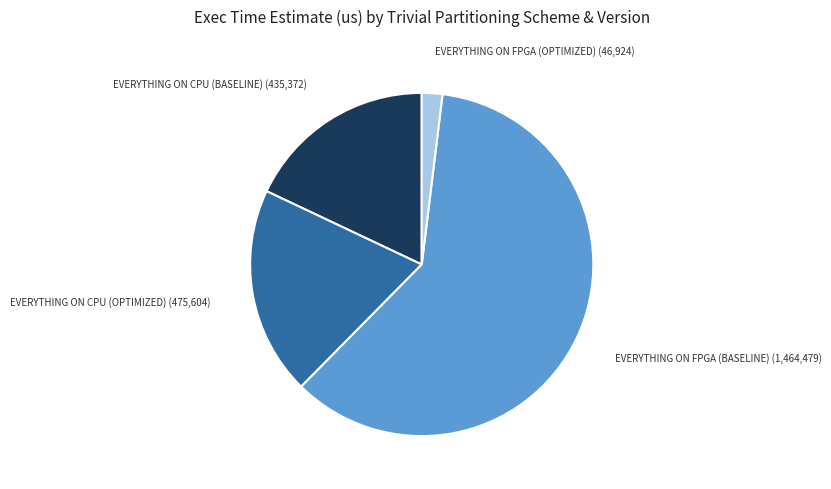

Count the number of slices in the pie.

4